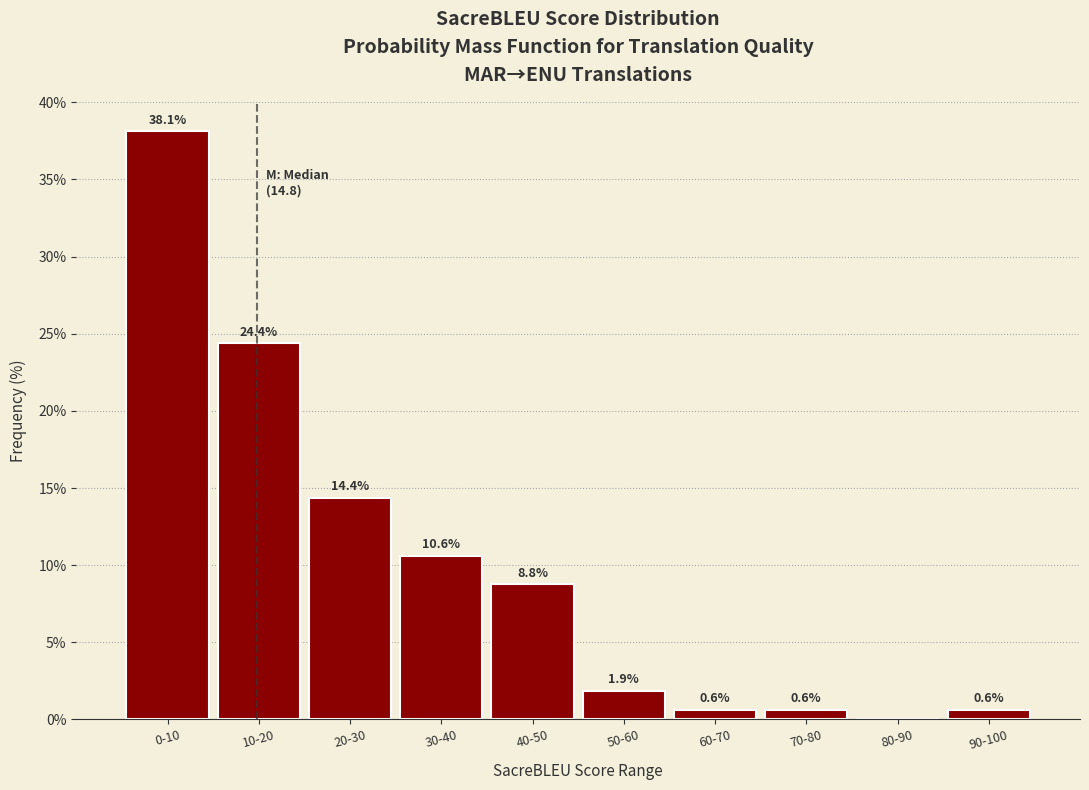

Reading right to left, list all the values displayed in this chart.

90-100=0.6	80-90=0.0	70-80=0.6	60-70=0.6	50-60=1.9	40-50=8.8	30-40=10.6	20-30=14.4	10-20=24.4	0-10=38.1